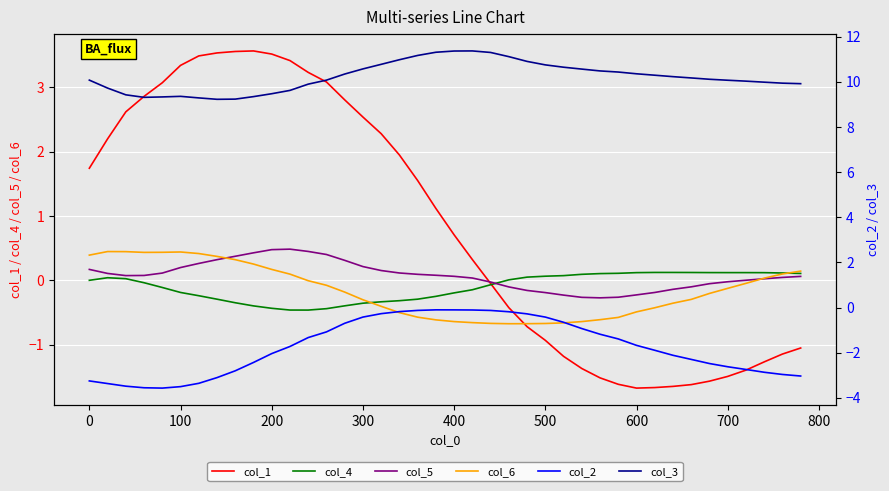

How many data points does each series have?

40